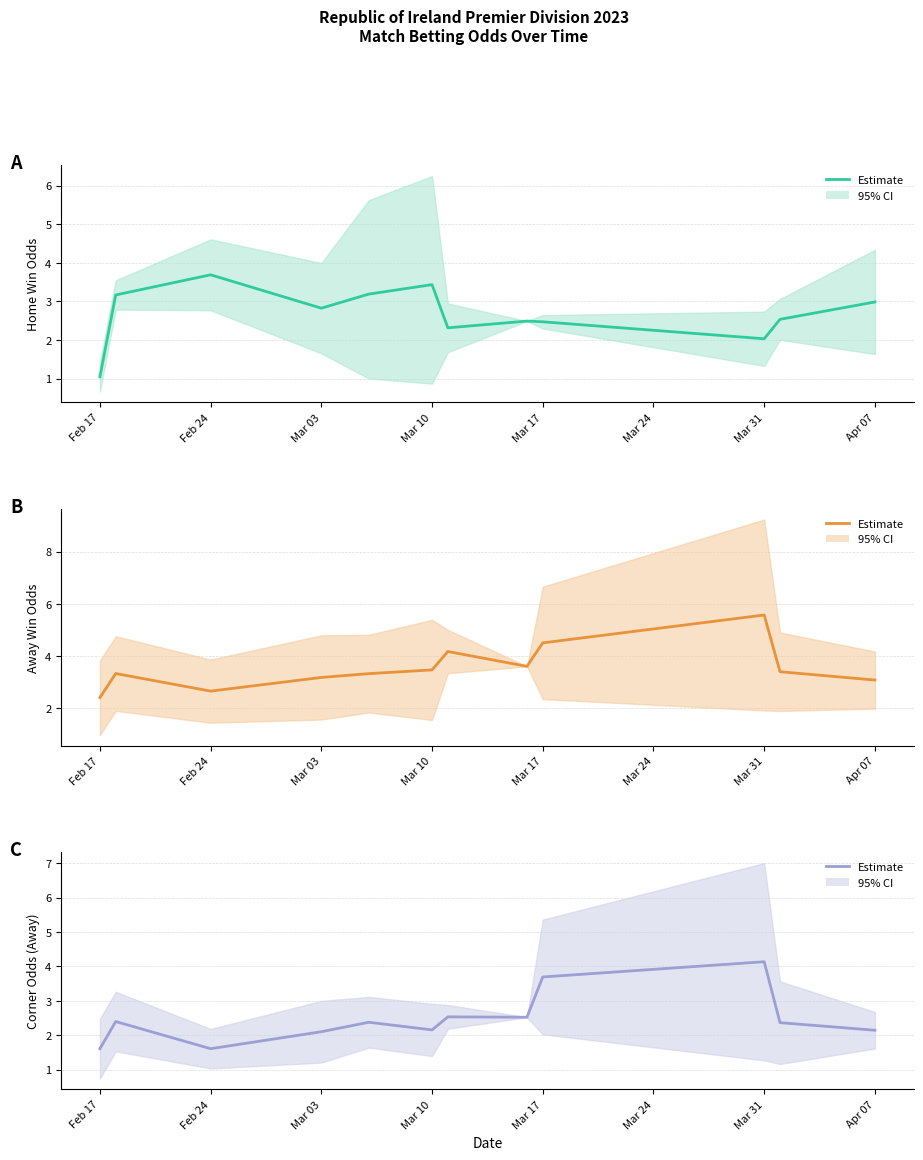

True or false: Odd_A_FT and Odd_Corners_A intersect in this chart.

False